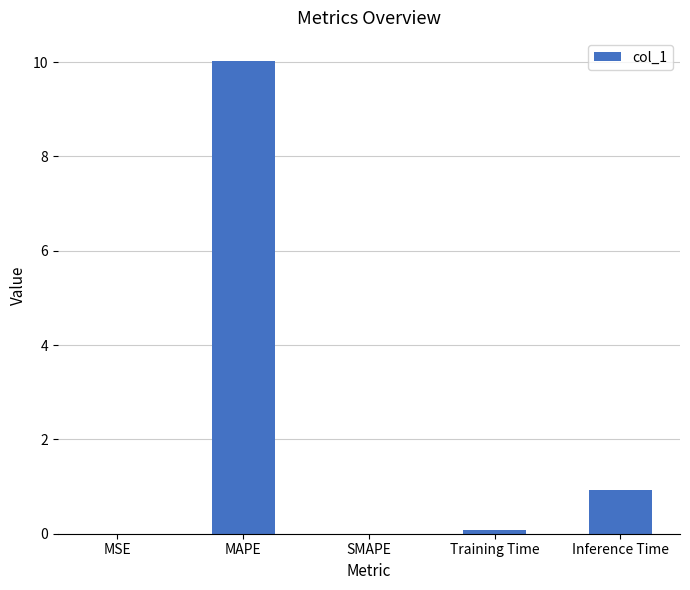

What is the sum of the values at Inference Time and MAPE?

10.9